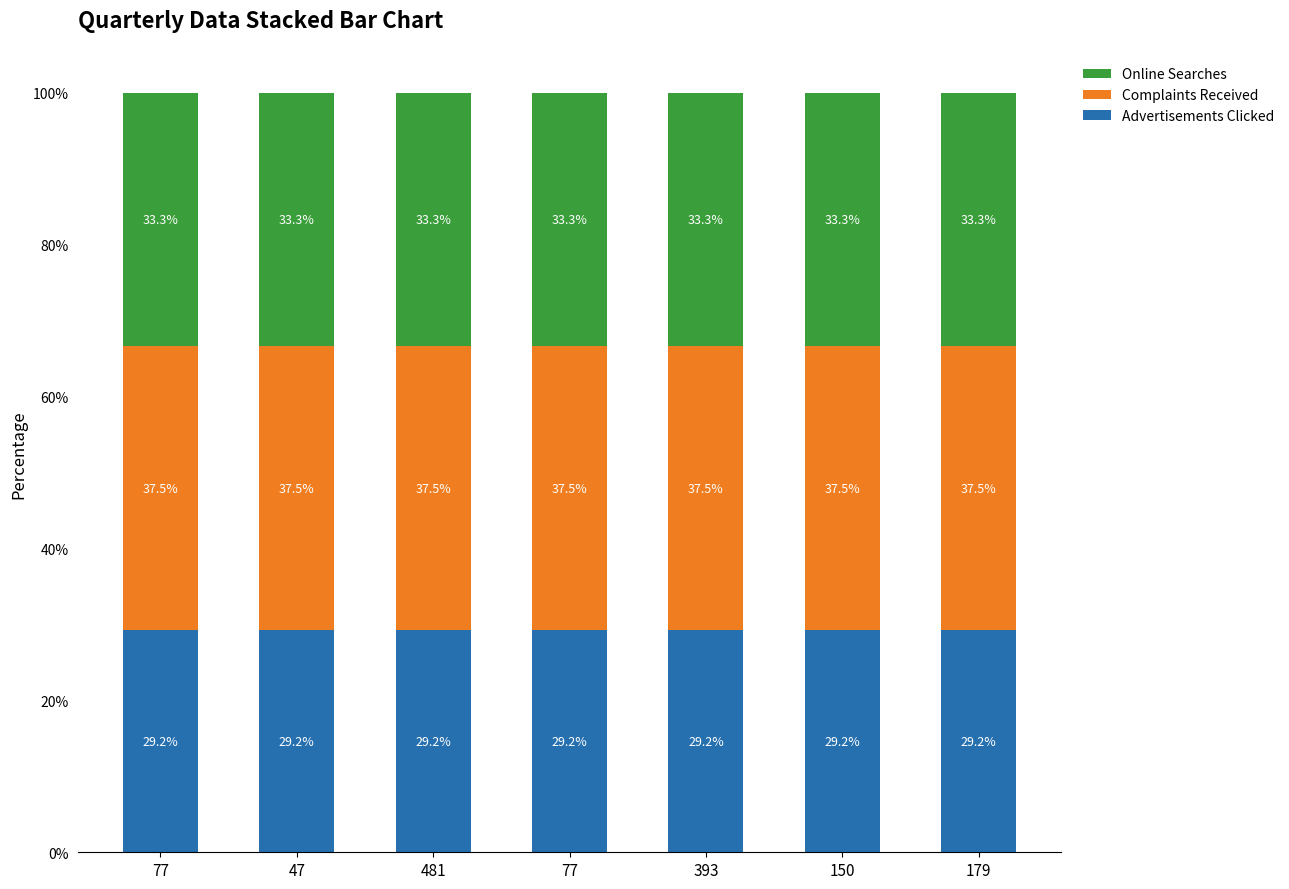

Does the chart contain stacked bars?

Yes